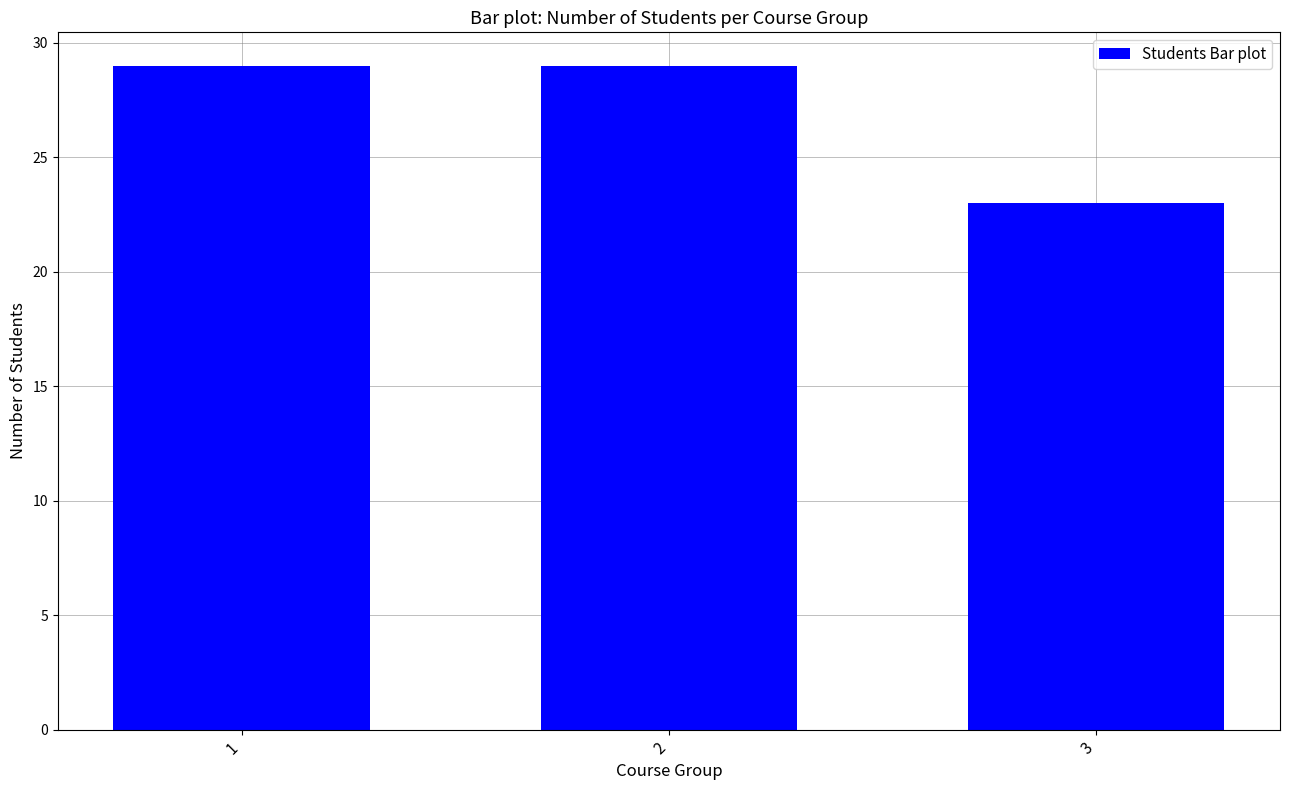

The chart shows a value of 8 at 2. True or false?

False